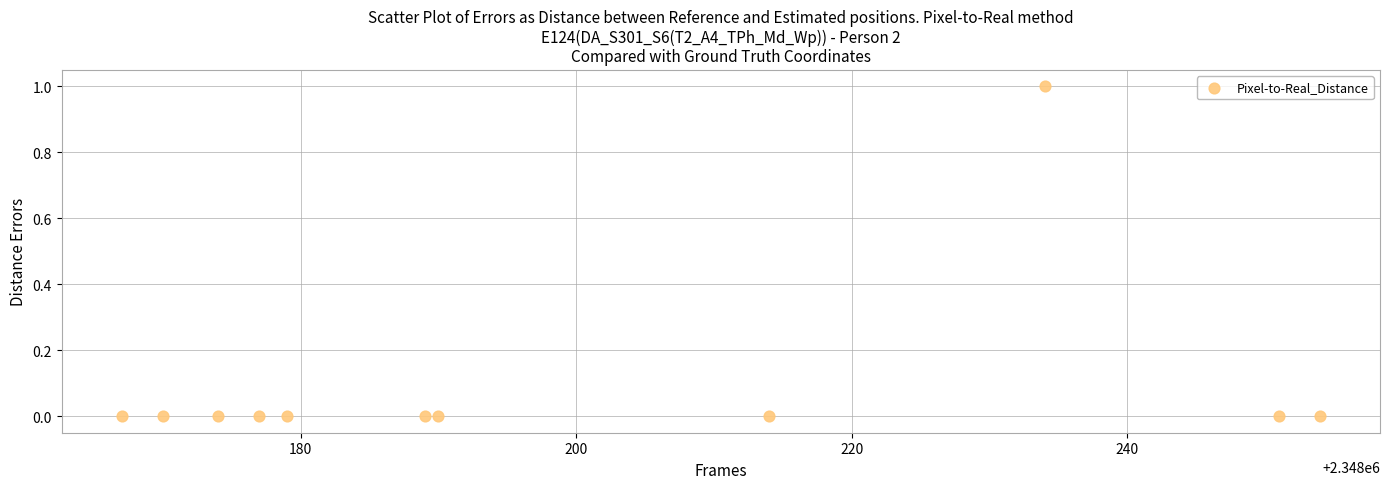

What is the average X value?

2348200